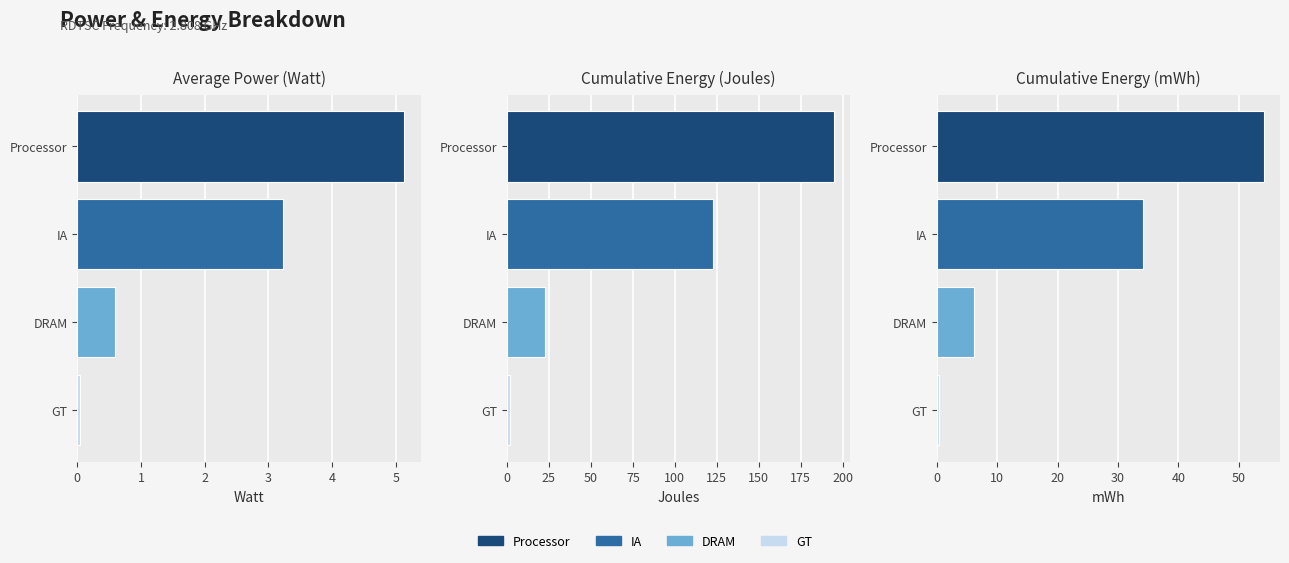

At how many categories does at least one series exceed 37?

2